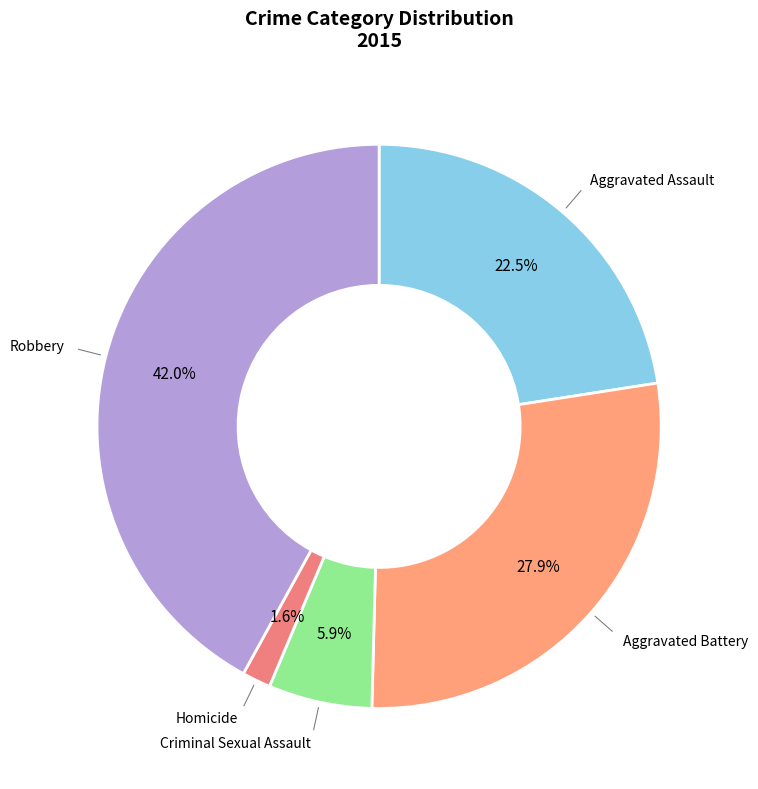

What is the total percentage of Homicide and Aggravated Battery?

29.5%